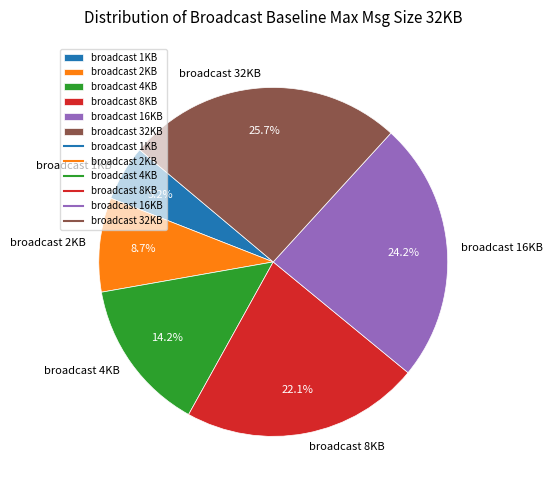

Is it true that broadcast 1KB is 13% of the pie?

False